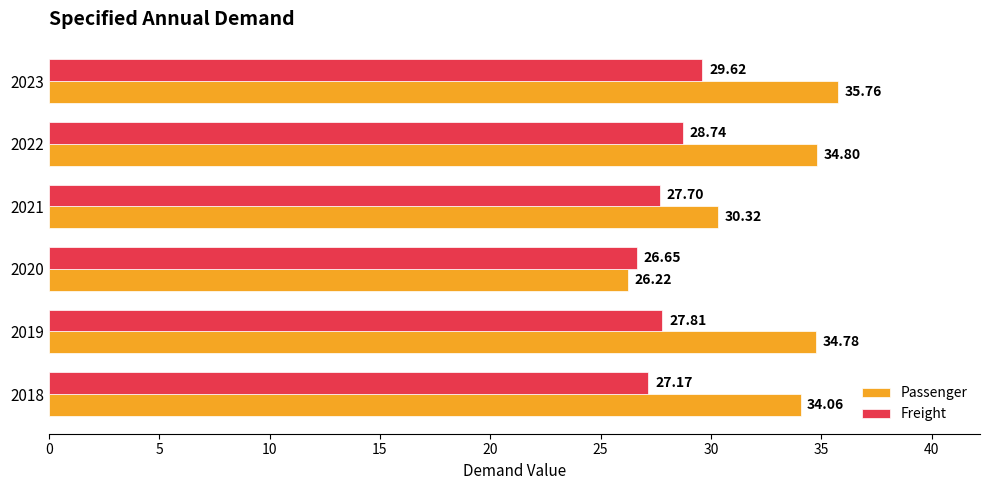

What is the difference between the maximum and second lowest values in the Freight series?

2.4